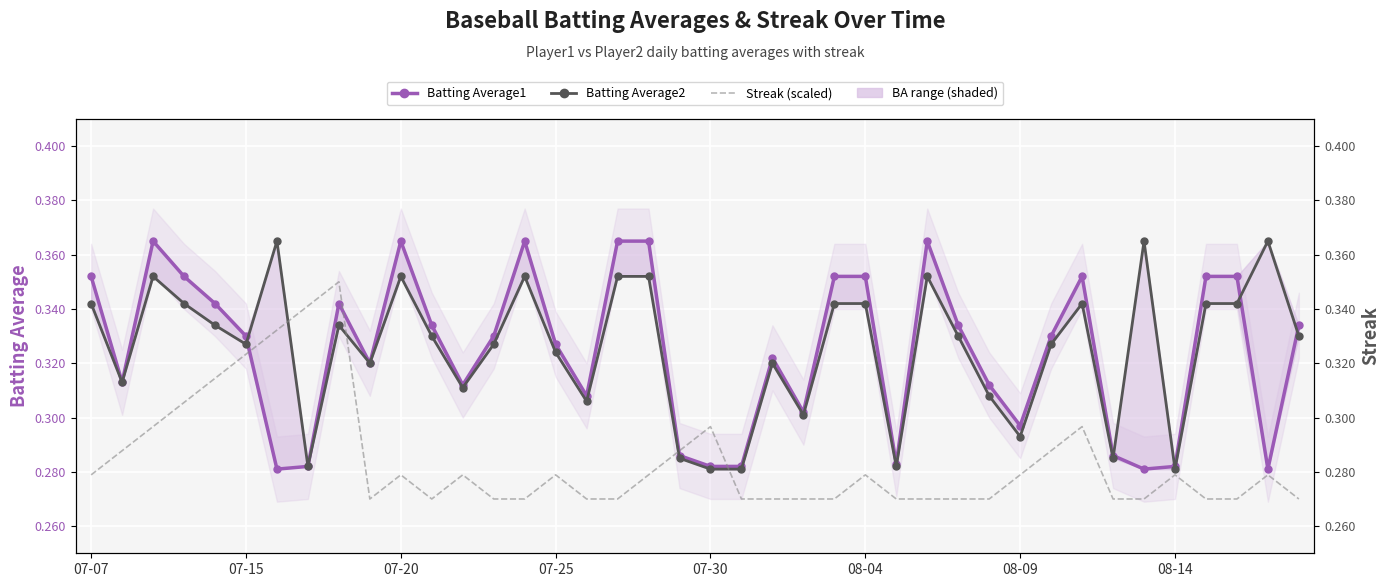

Reading right to left, list all the values displayed in this chart.

Batting Average1: 0.3	0.3	0.4	0.4	0.3	0.3	0.3	0.4	0.3	0.3	0.3	0.3	0.4	0.3	0.4	0.4	0.3	0.3	0.3	0.3	0.3	0.4	0.4	0.3	0.3	0.4	0.3	0.3	0.3	0.4	0.3	0.3	0.3	0.3	0.3	0.3	0.4	0.4	0.3	0.4
Batting Average2: 0.3	0.4	0.3	0.3	0.3	0.4	0.3	0.3	0.3	0.3	0.3	0.3	0.4	0.3	0.3	0.3	0.3	0.3	0.3	0.3	0.3	0.4	0.4	0.3	0.3	0.4	0.3	0.3	0.3	0.4	0.3	0.3	0.3	0.4	0.3	0.3	0.3	0.4	0.3	0.3
Streak (scaled): 0.3	0.3	0.3	0.3	0.3	0.3	0.3	0.3	0.3	0.3	0.3	0.3	0.3	0.3	0.3	0.3	0.3	0.3	0.3	0.3	0.3	0.3	0.3	0.3	0.3	0.3	0.3	0.3	0.3	0.3	0.3	0.4	0.3	0.3	0.3	0.3	0.3	0.3	0.3	0.3